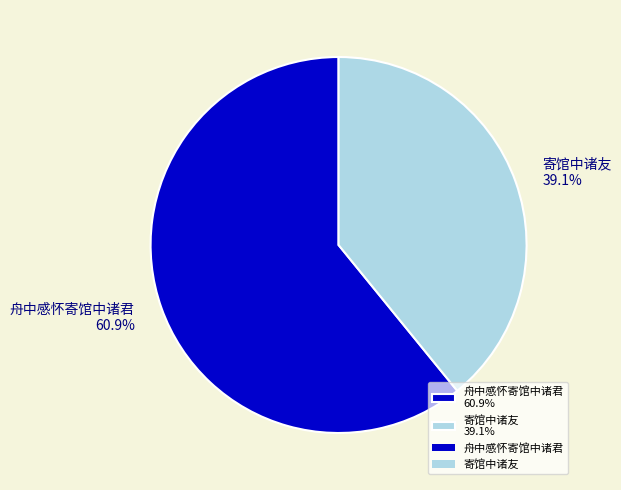

The 寄馆中诸友 slice represents 33% of the pie. True or false?

False